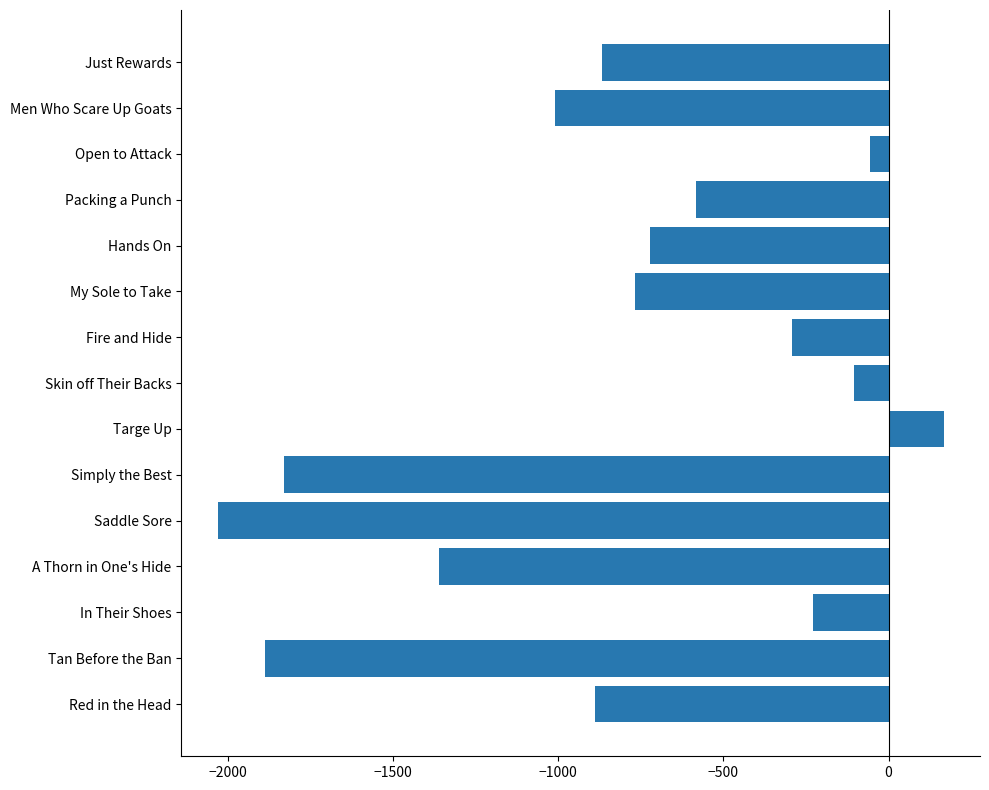

Read the value at Open to Attack.

-55.0